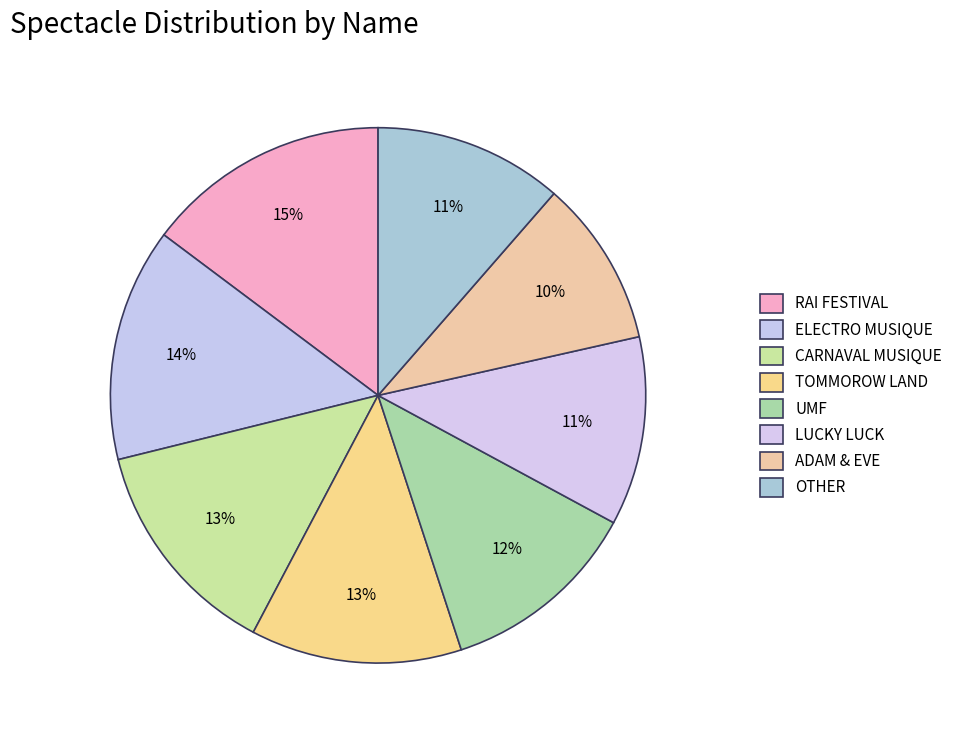

Is it true that CARNAVAL MUSIQUE is 5% of the pie?

False